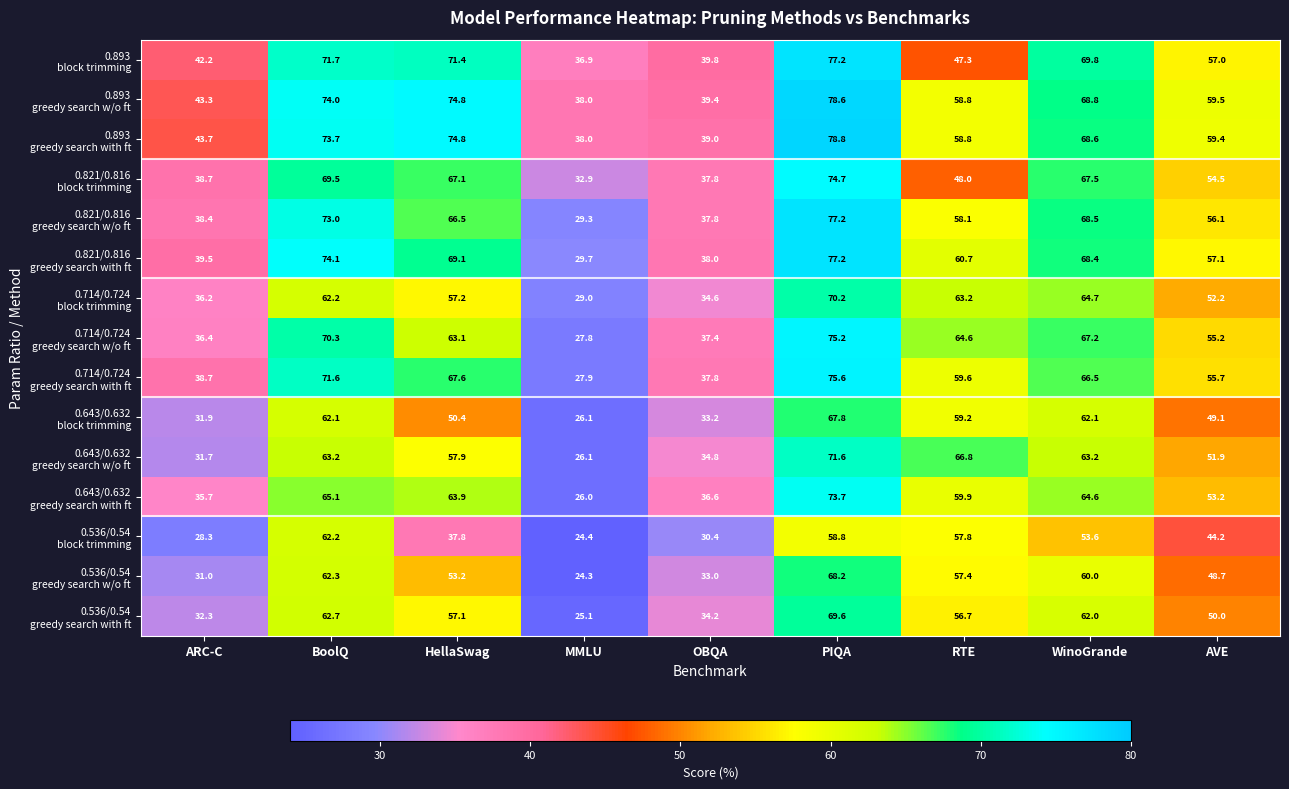

What is the total value across all series at OBQA?

543.8